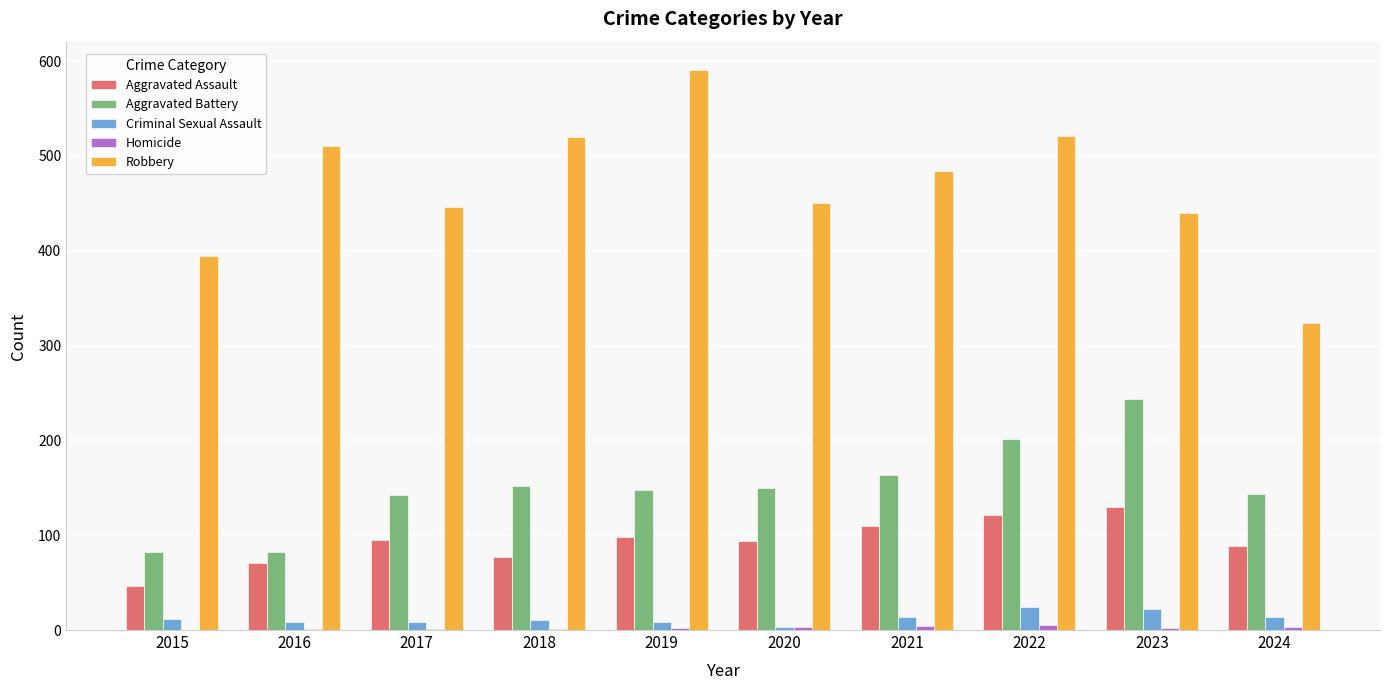

Is it true that Aggravated Battery equals 142 at 2017?

True